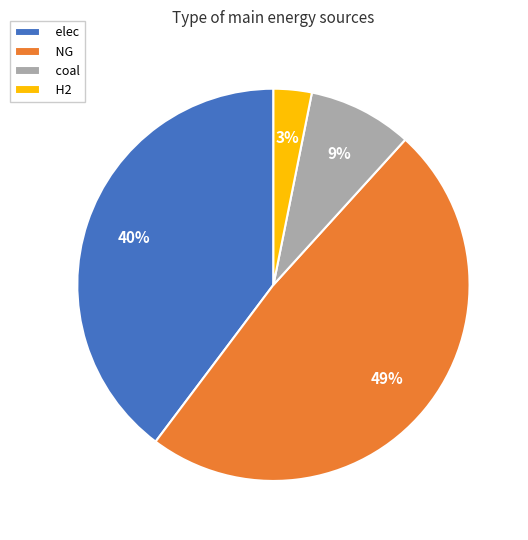

Approximately how many times larger is the value at coal compared to NG?

0.2